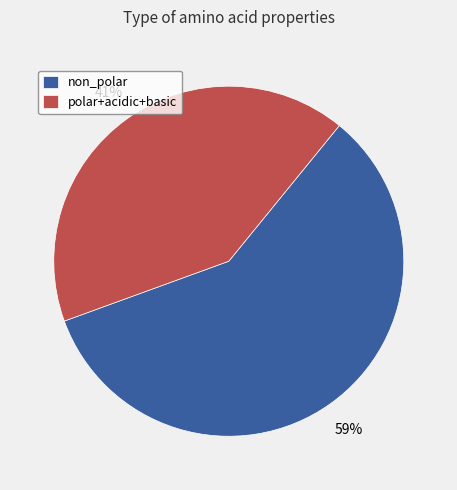

To the nearest percent, what is the combined percentage of non_polar and polar+acidic+basic?

100%